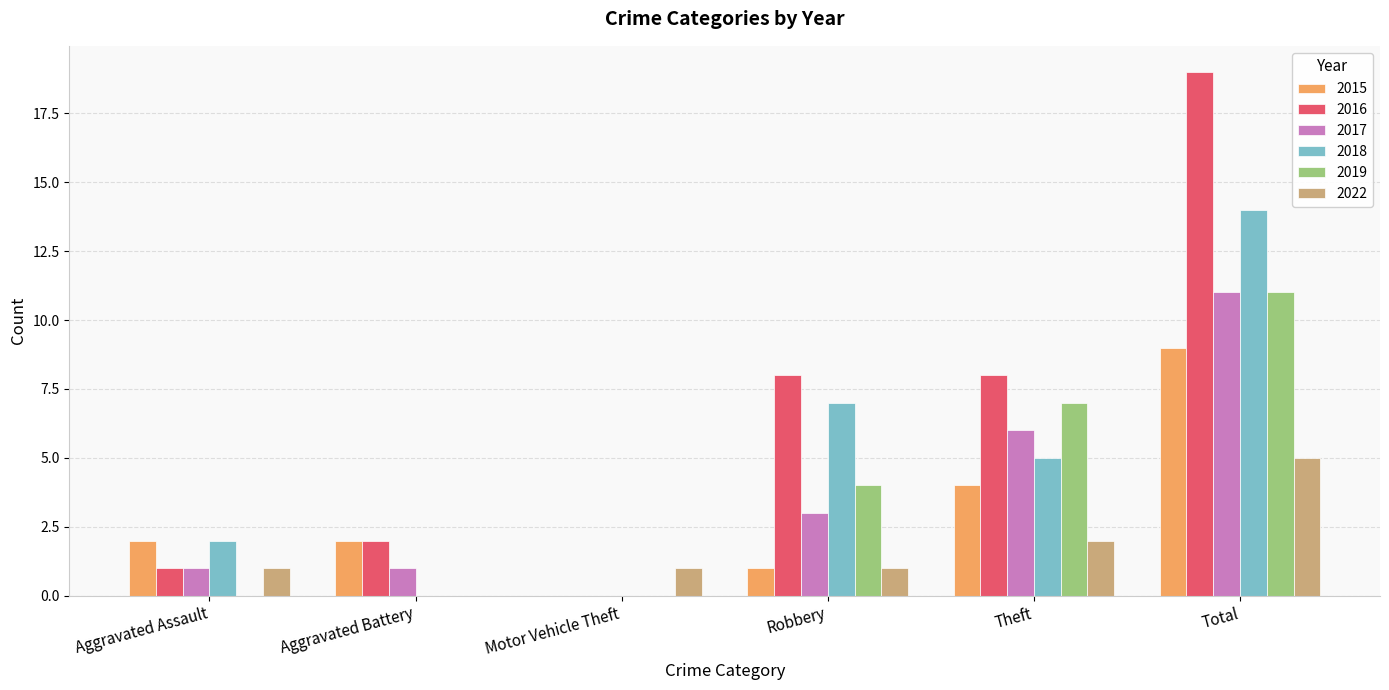

Is it true that 2018 equals 0 at Aggravated Battery?

True